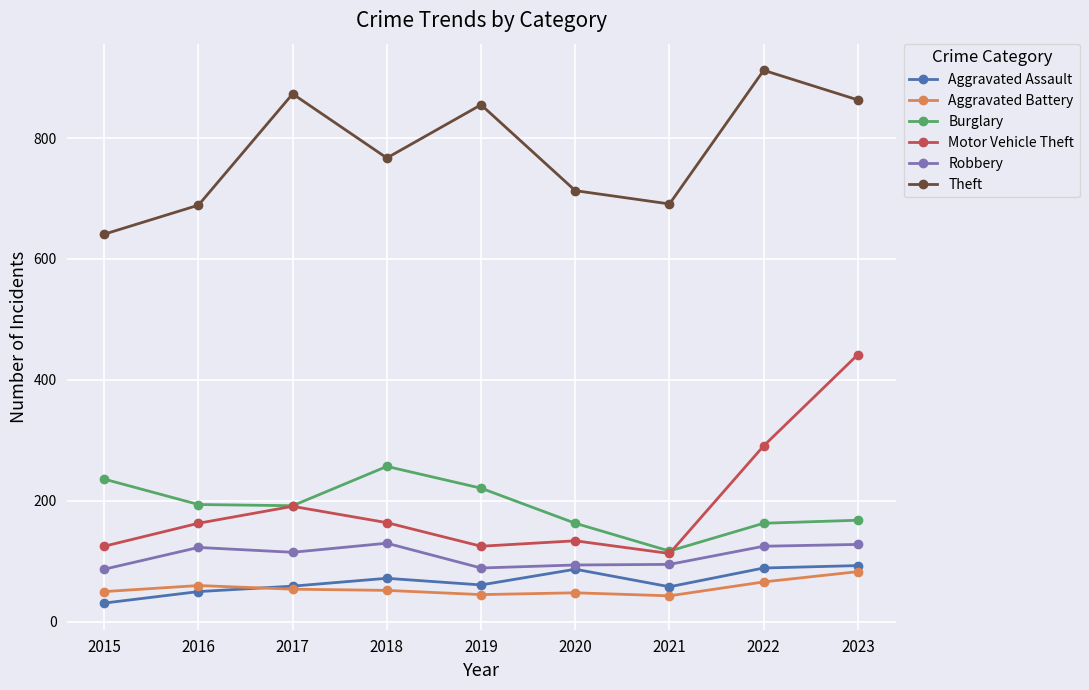

What is the total value across all series at 2020?

1239